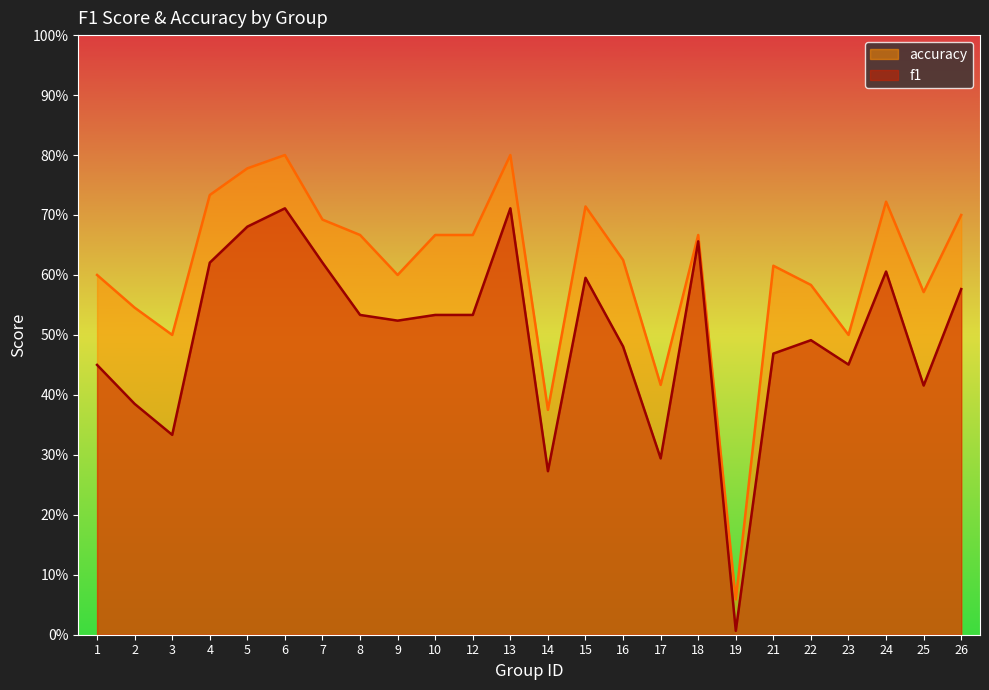

How many lines are shown in the chart?

2